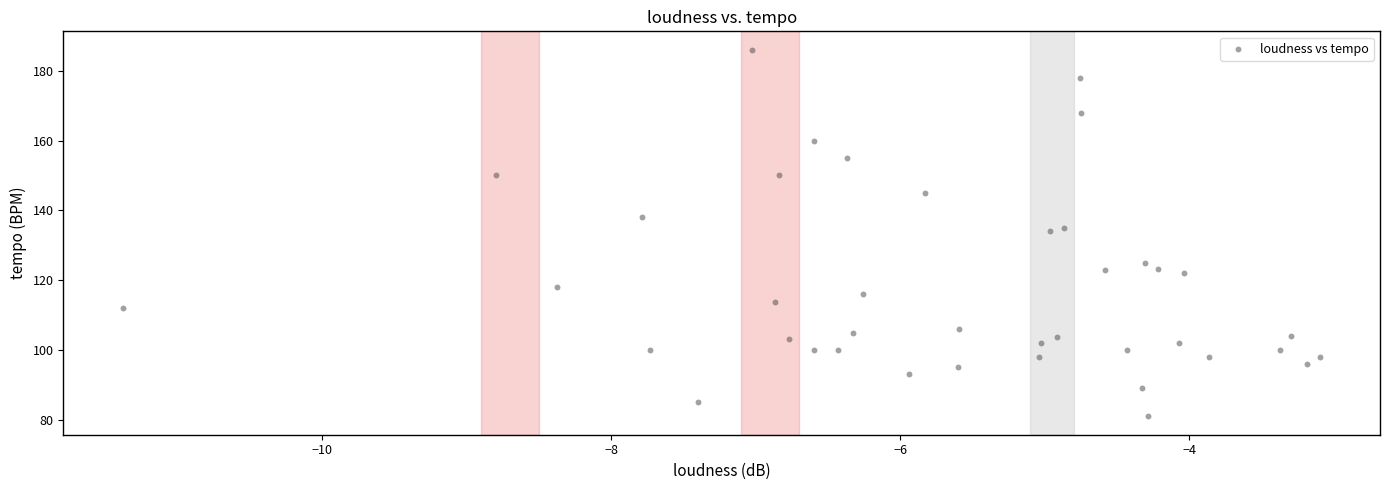

What is the range of X values (max minus min)?

8.3